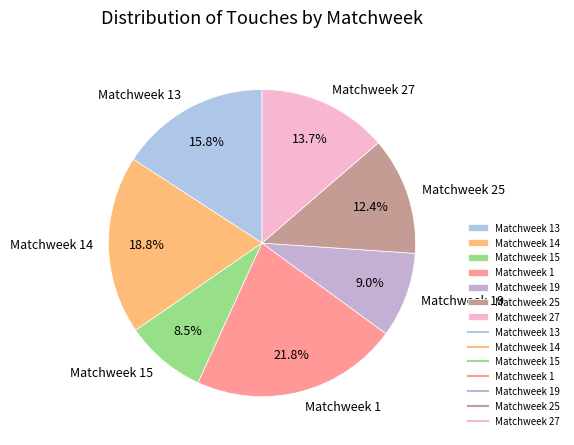

Does Matchweek 13 represent more than half of the total?

No